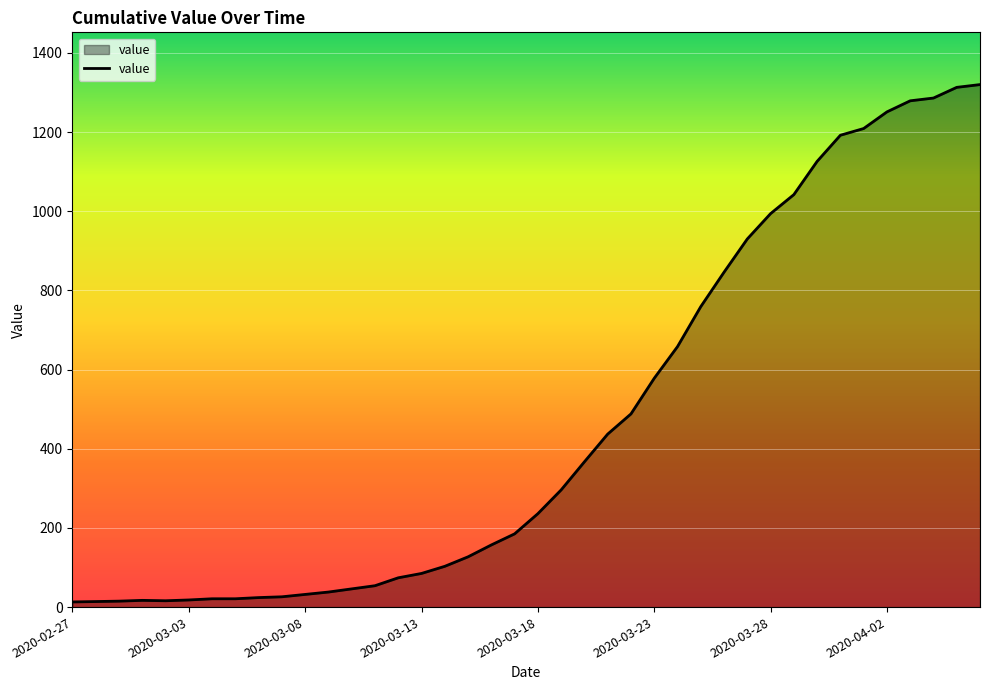

What is the difference between the maximum and minimum values?

1307